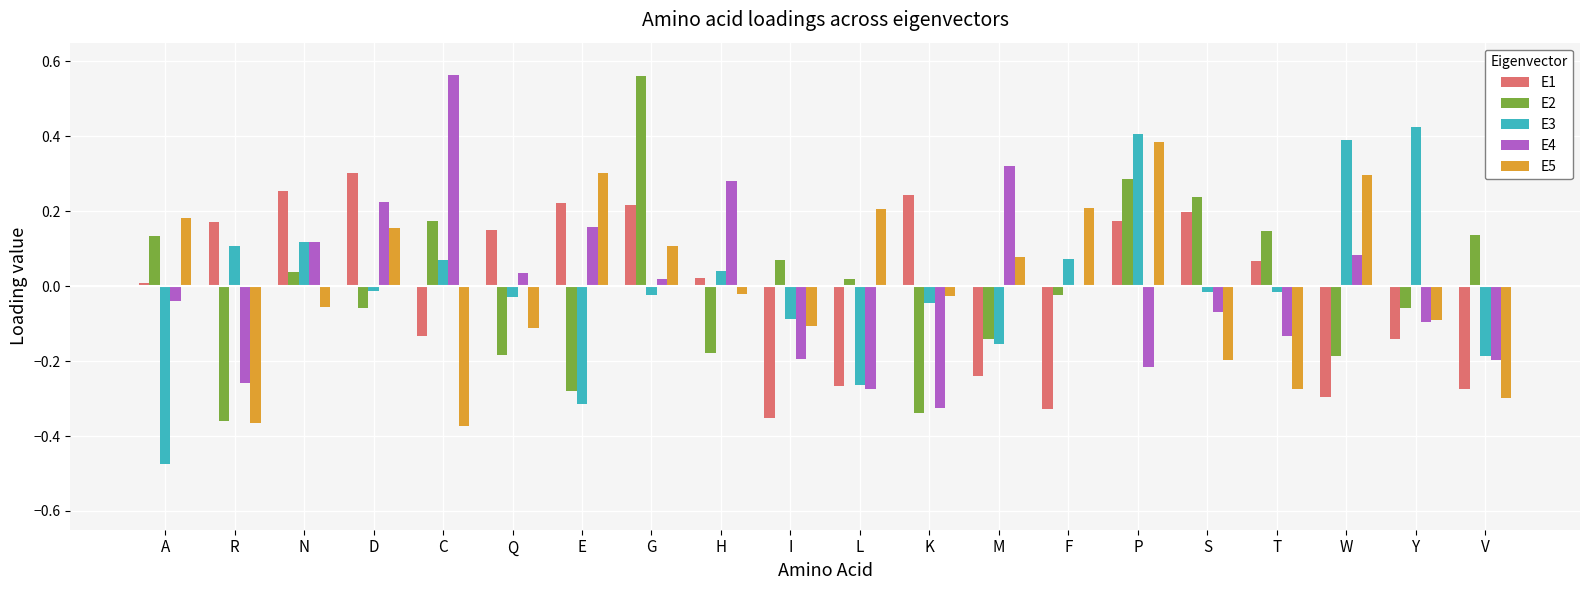

Which category has the highest value in the E2 series?

G